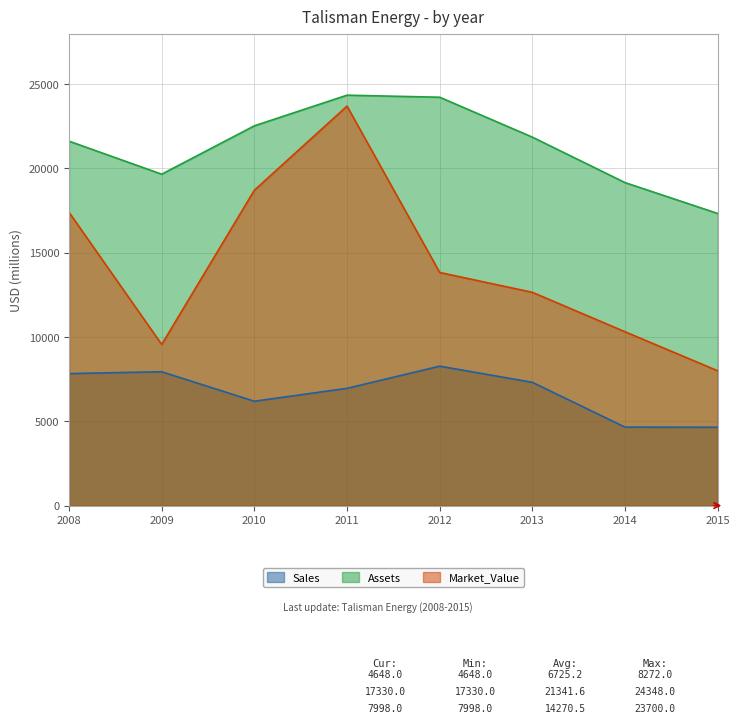

What is the difference between the maximum and minimum values in the Market_Value series?

15702